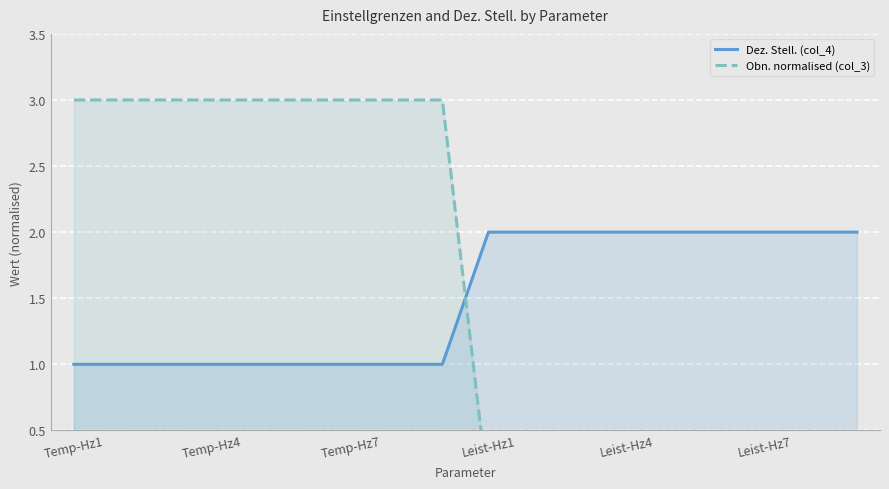

Which series has the largest total across all categories?

Obn. normalised (col_3)